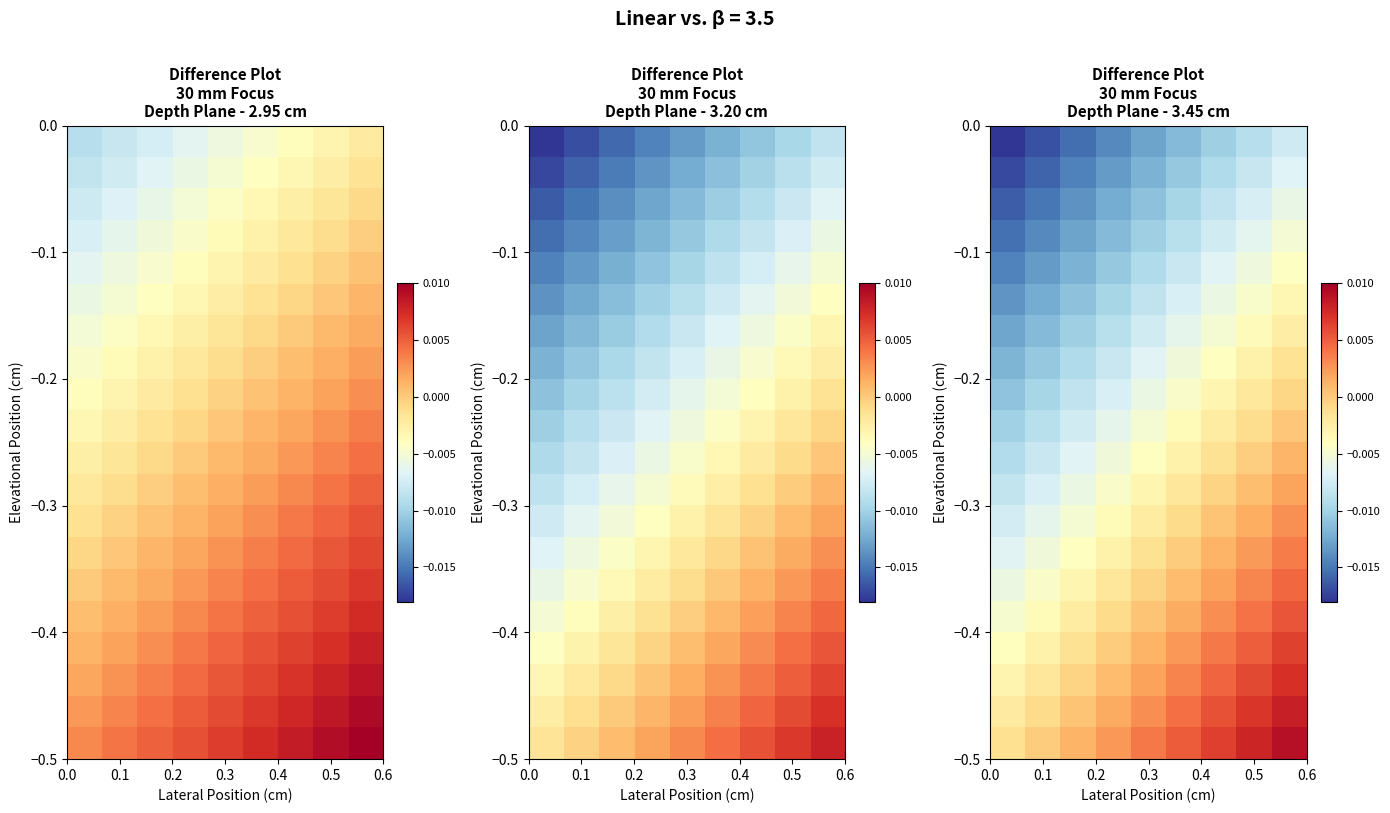

How many distinct data groups are displayed?

20